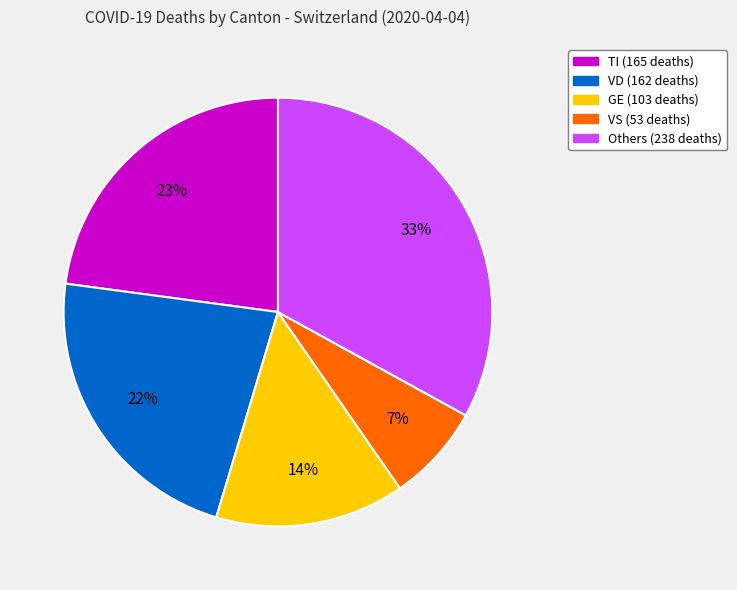

To the nearest percent, what is the difference between the largest and smallest slice percentages?

26%